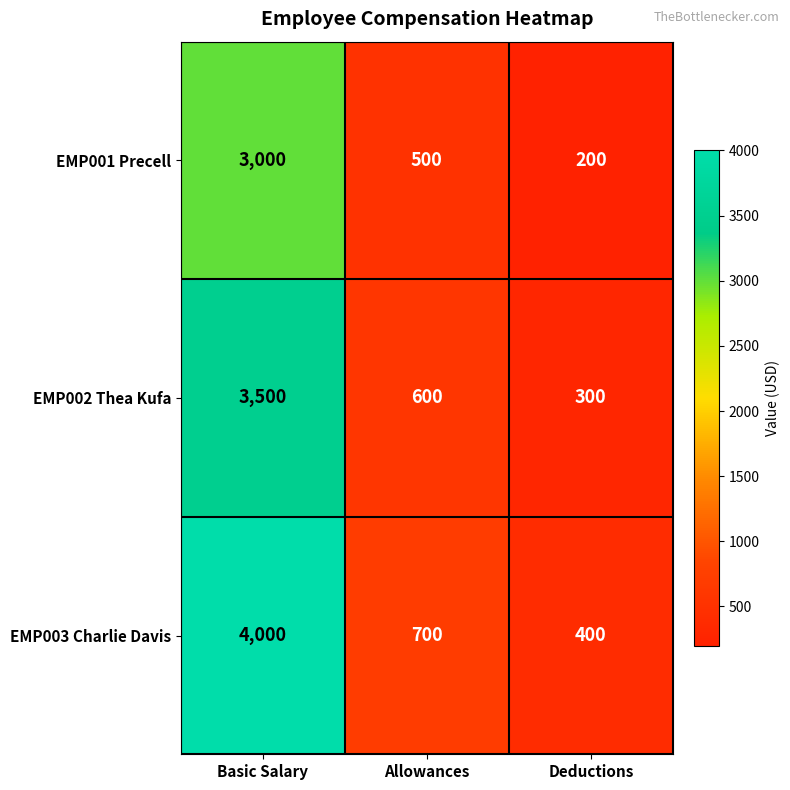

What is the total value across all series at Allowances?

1800